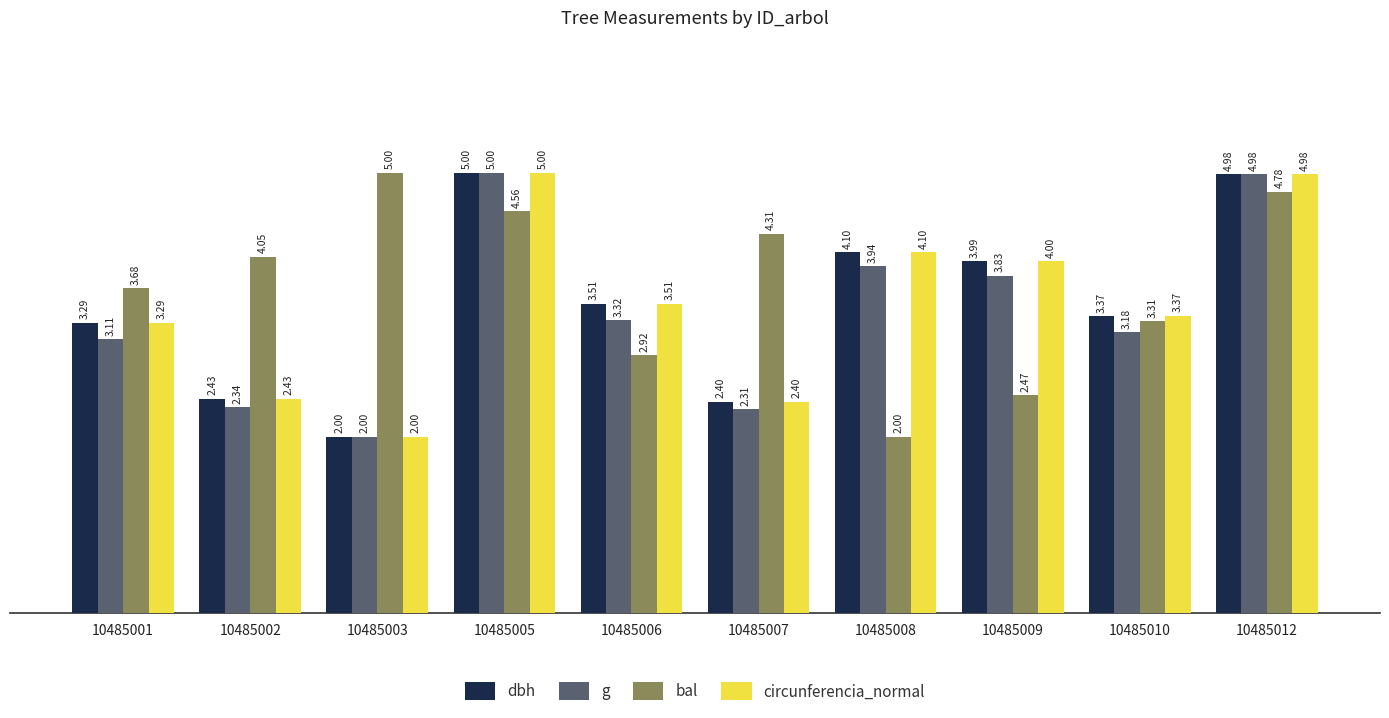

At which category is the sum across all series the highest?

10485012